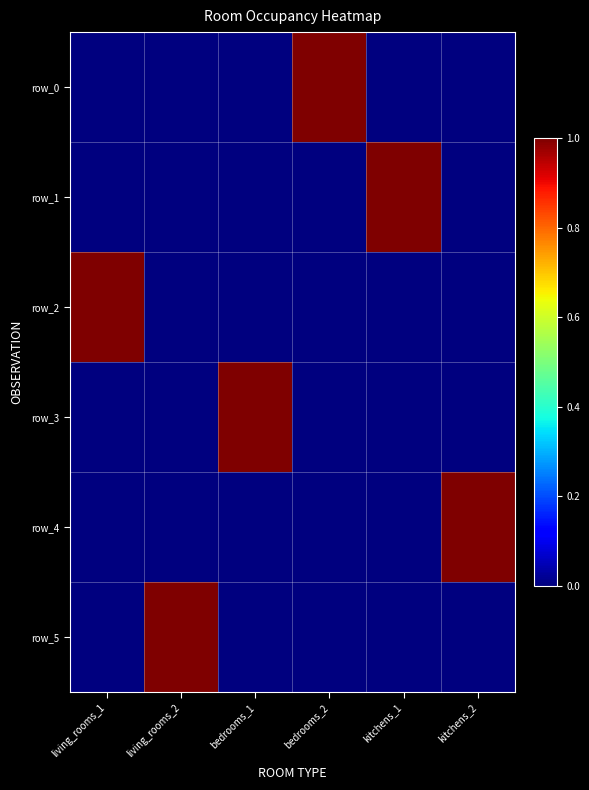

Which category has the lowest value in the row_4 series?

living_rooms_1